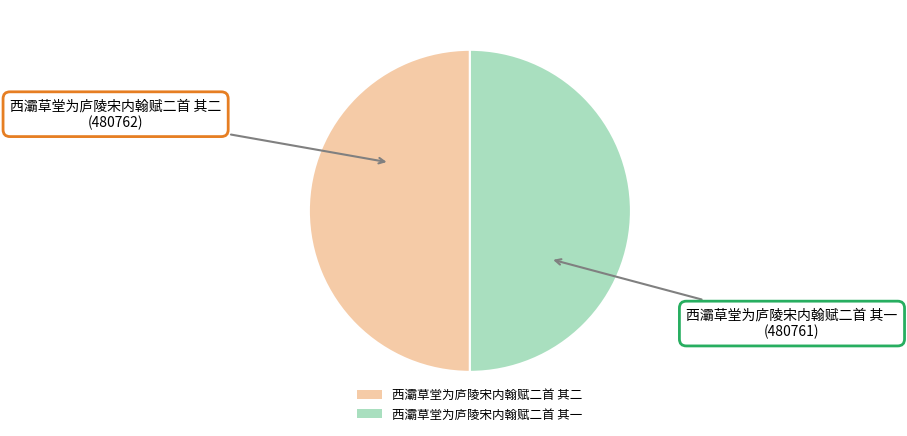

What is the ratio of the value at 西灞草堂为庐陵宋内翰赋二首 其一 to the value at 西灞草堂为庐陵宋内翰赋二首 其二?

1.0